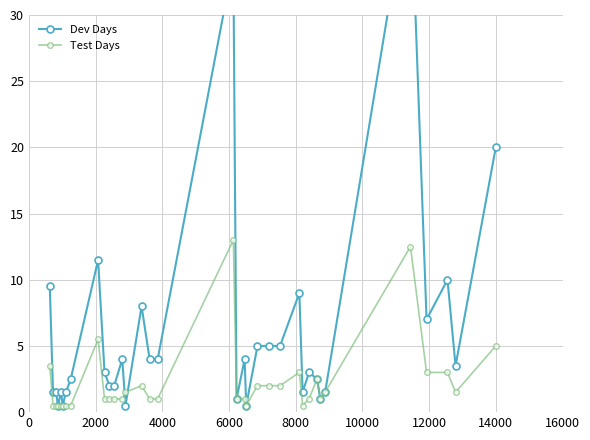

What is the value of the Test Days point at the 30th from the left?

1.5